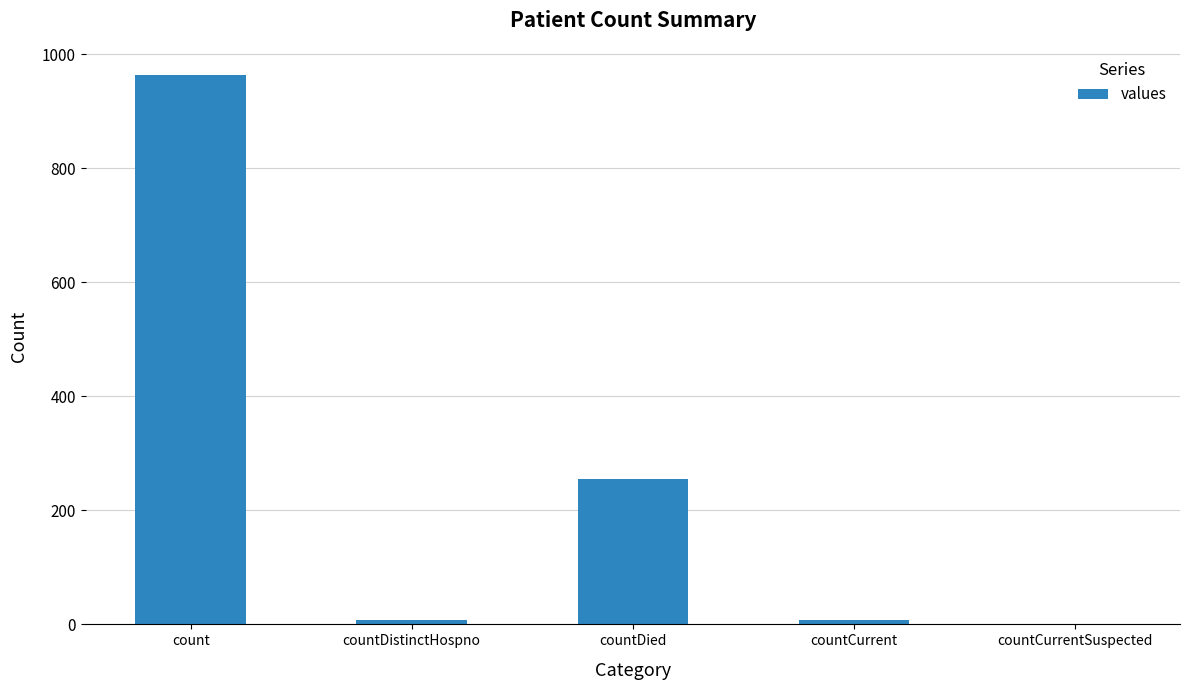

Which has a higher value, countDied or countCurrent?

countDied